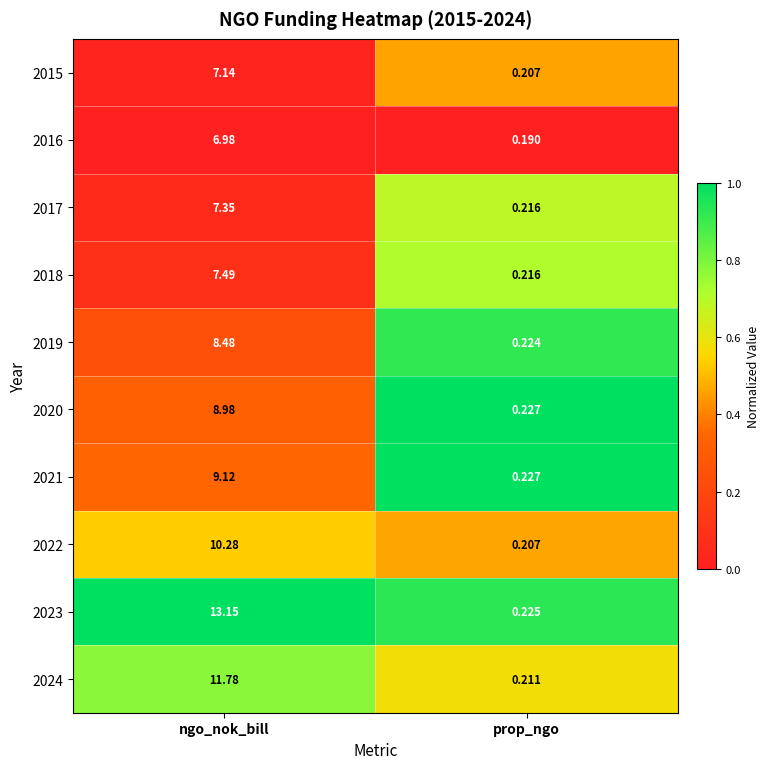

At which category does the chart reach its minimum across all series?

prop_ngo